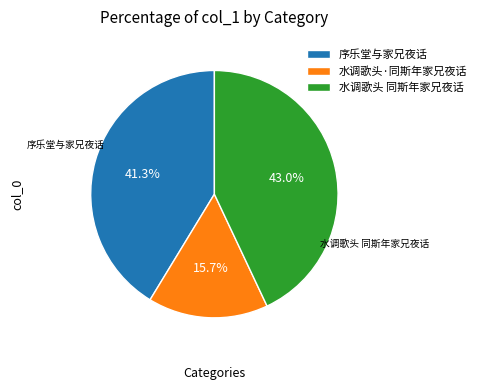

Do 水调歌头 同斯年家兄夜话 and 序乐堂与家兄夜话 together represent more than half of the pie?

Yes